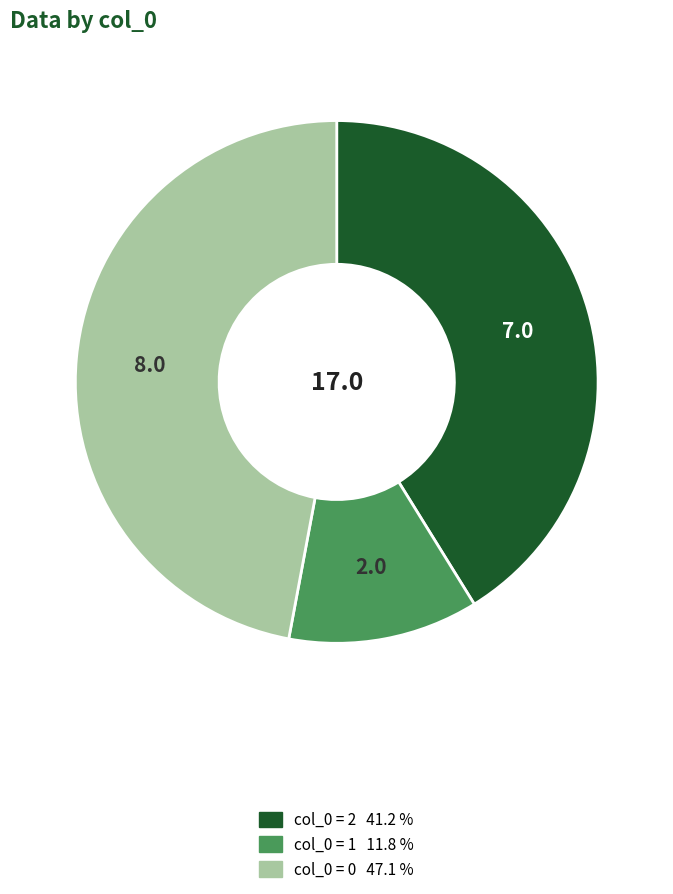

Does any single category account for the majority?

No